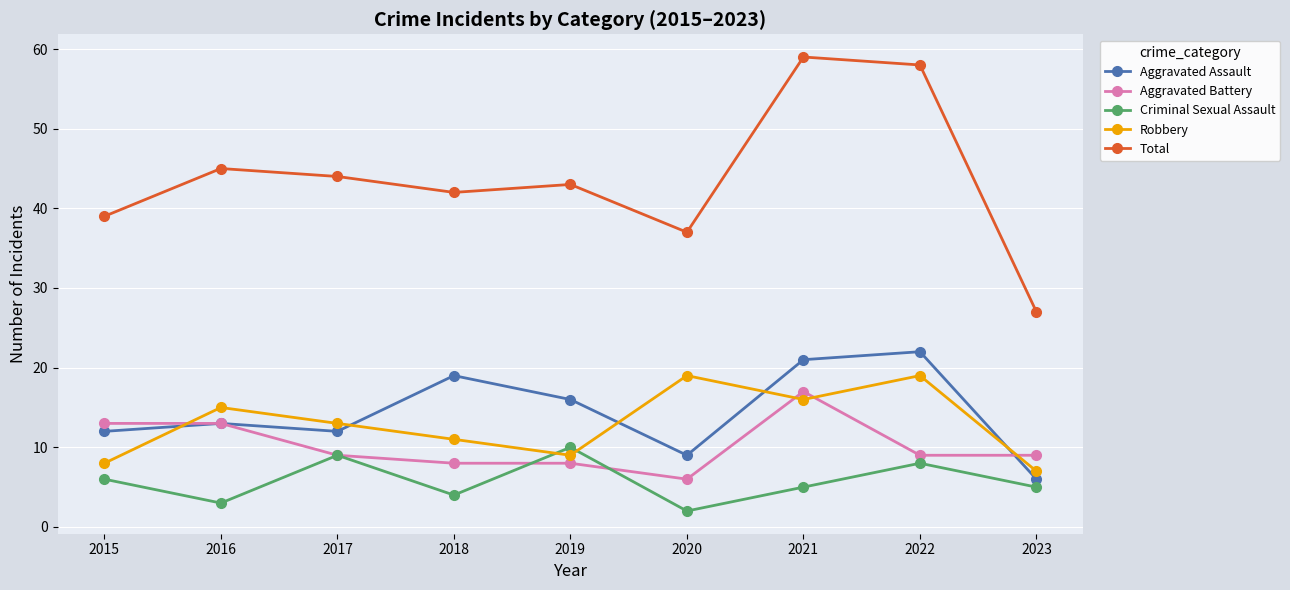

What is the difference between the Robbery values at 2015 and 2023?

1